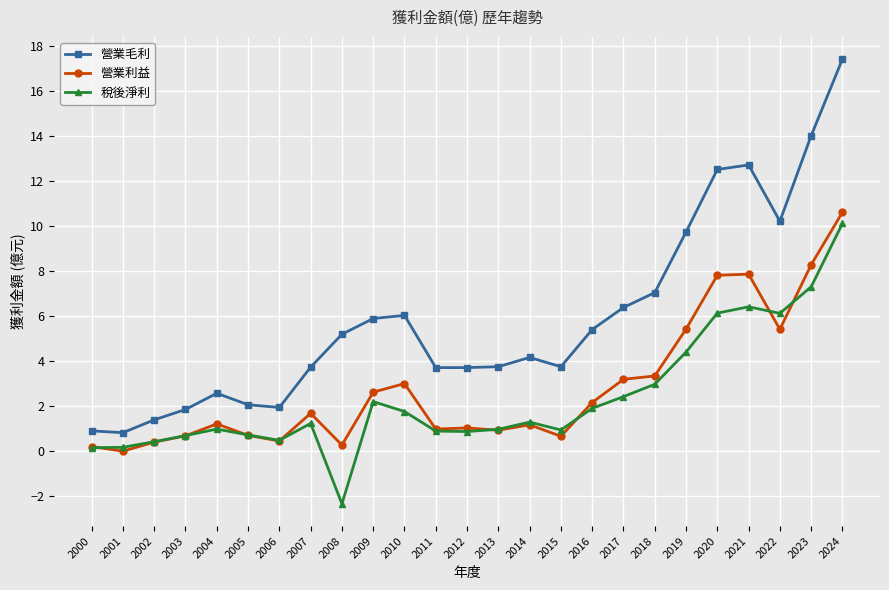

At 2004, list the series in order from smallest to largest.

稅後淨利, 營業利益, 營業毛利